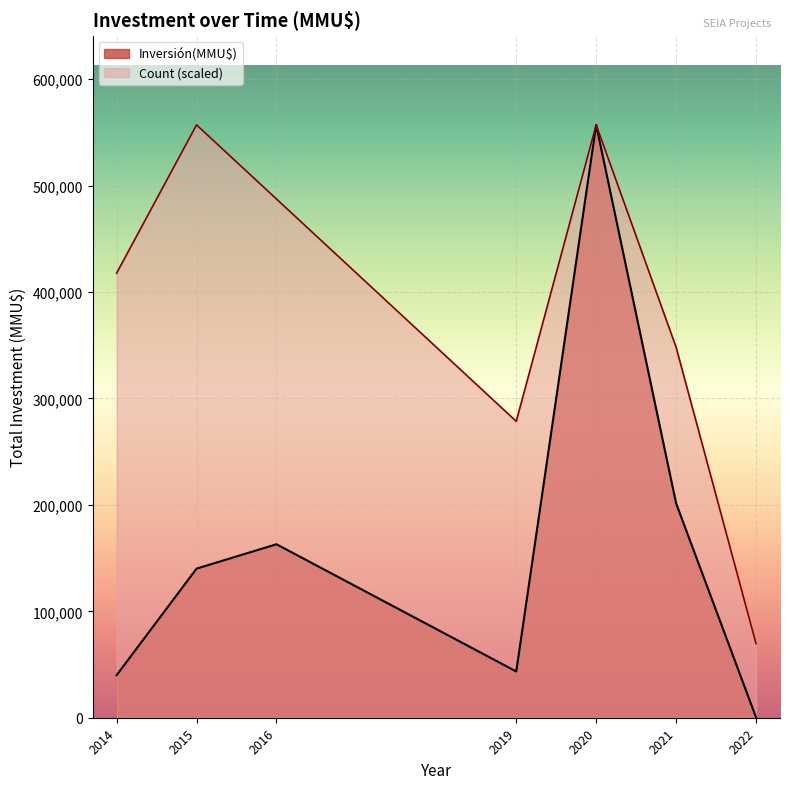

What is the lowest value of the Count series?

1